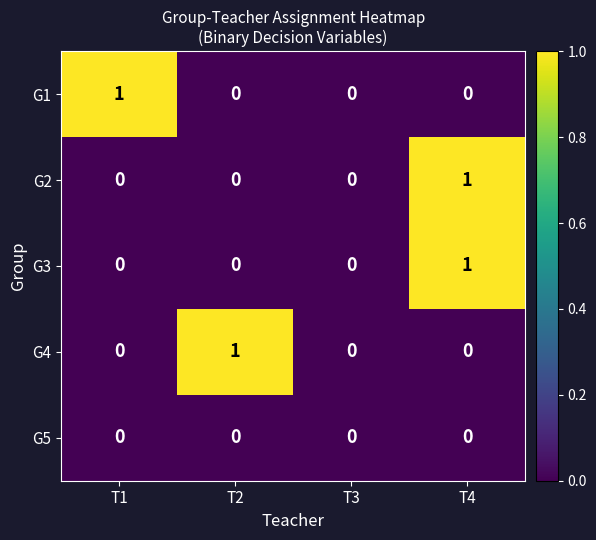

Reading left to right, what are all the values shown in this chart?

G1: 1	0	0	0
G2: 0	0	0	1
G3: 0	0	0	1
G4: 0	1	0	0
G5: 0	0	0	0